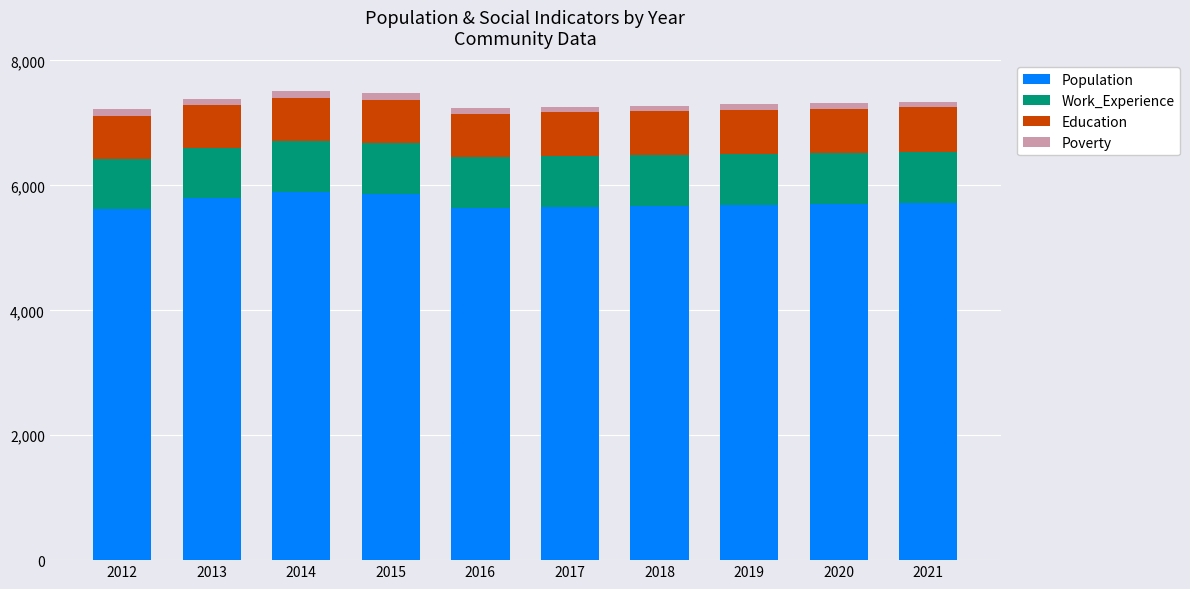

Does the chart contain stacked bars?

Yes